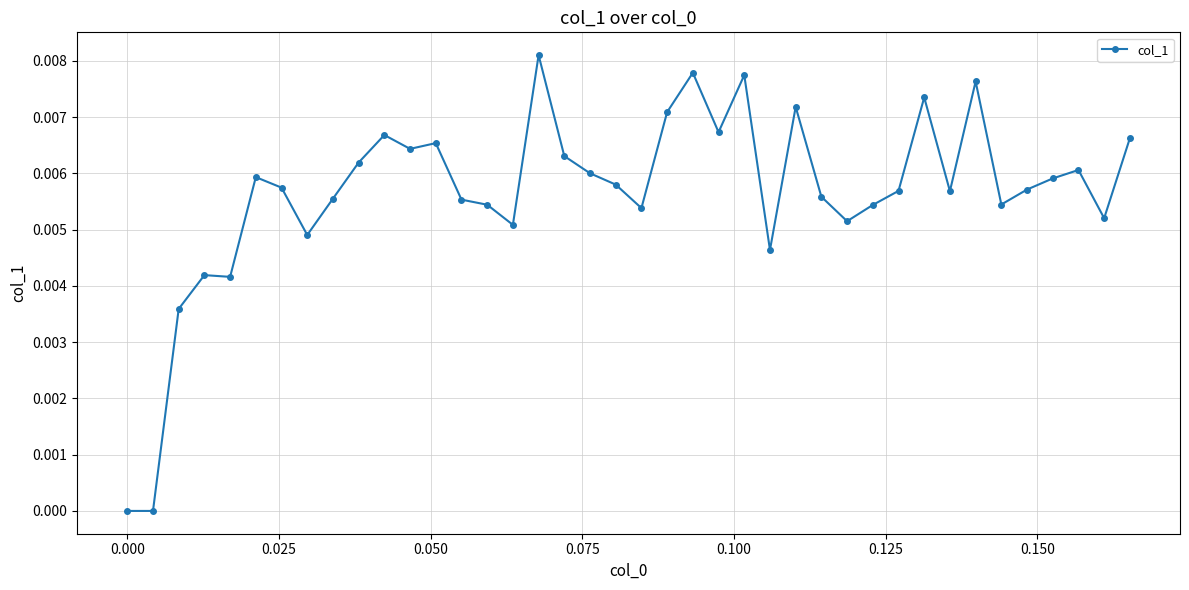

True or false: there are more than 2 points higher than both neighbors.

True